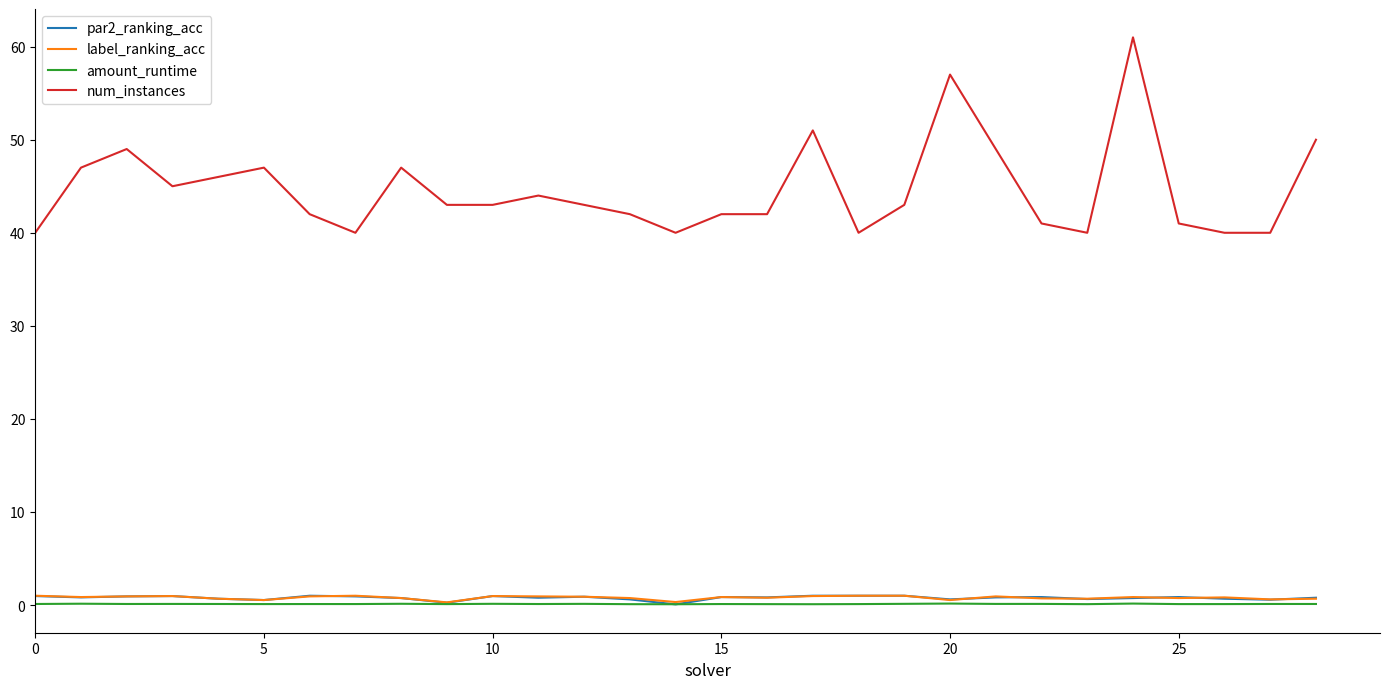

Which series has the largest total across all categories?

num_instances